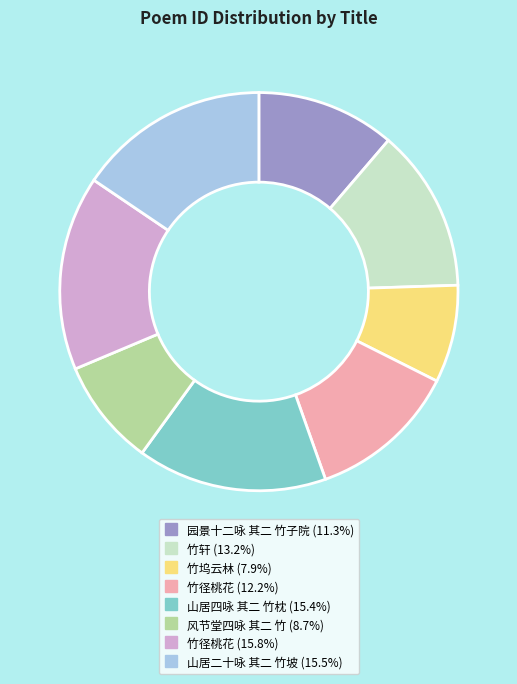

Is there a majority slice in this chart?

No